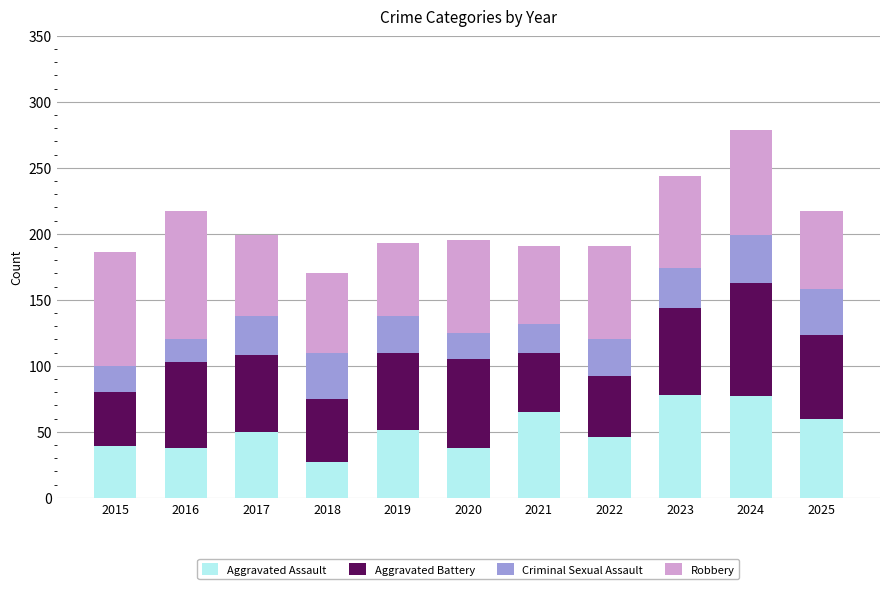

What is the total value across all series at 2017?

199